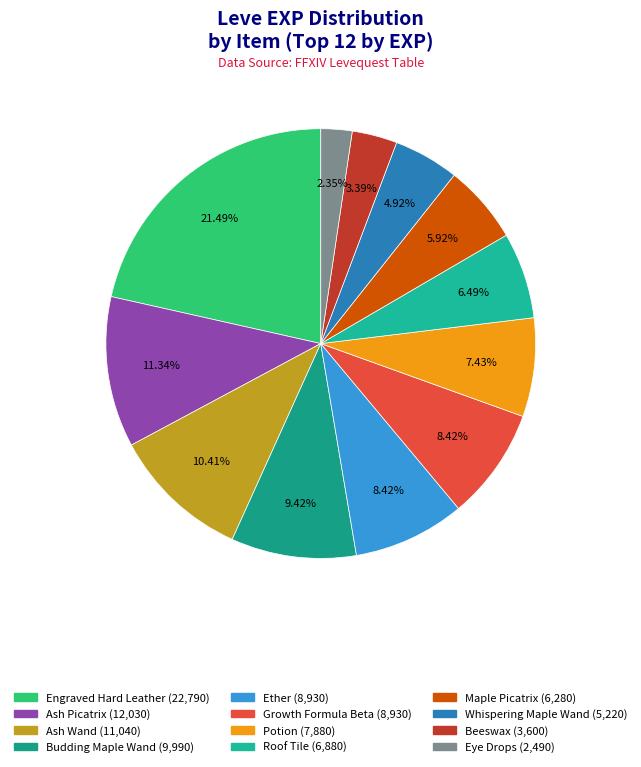

How many slices are in this pie chart?

12